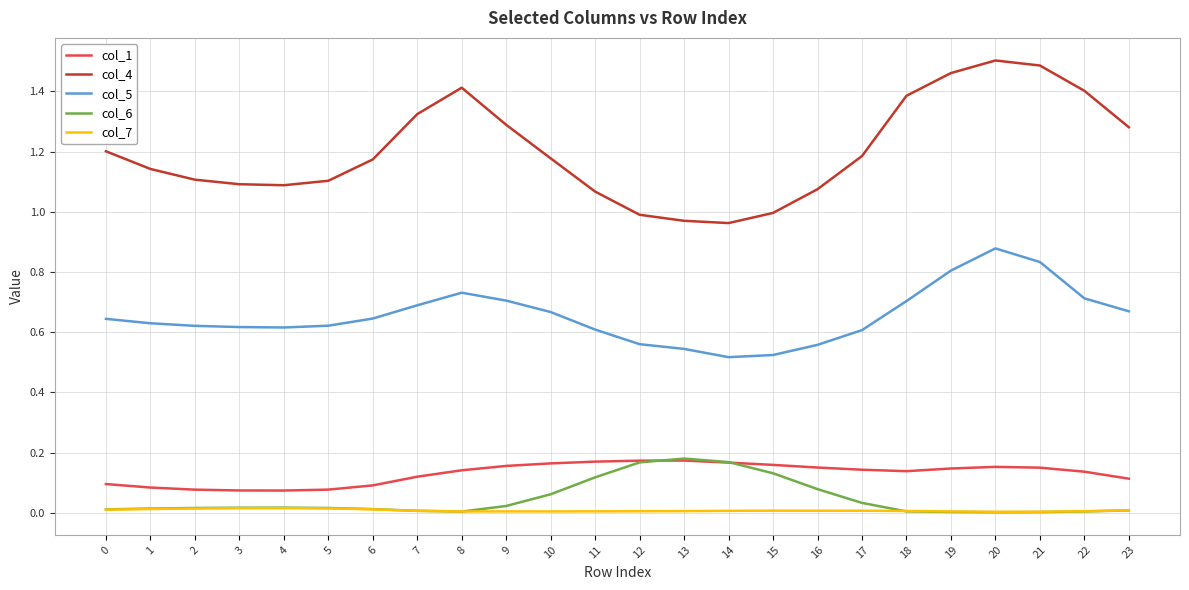

What is the total value across all series at 4?

1.8